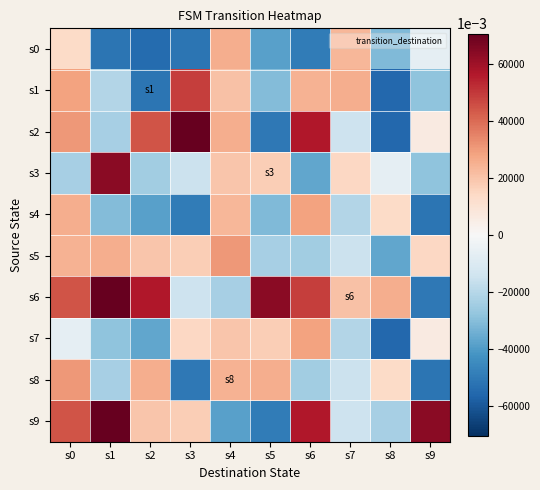

Reading left to right, list all the values displayed in this chart.

s0: s0=13.6	s1=-51.4	s2=-54.4	s3=-51.4	s4=25.6	s5=-38.4	s6=-49.4	s7=23.6	s8=-31.4	s9=-6.4
s1: s0=28.6	s1=-20.4	s2=-51.4	s3=48.6	s4=20.6	s5=-30.4	s6=24.6	s7=25.6	s8=-55.4	s9=-28.4
s2: s0=30.6	s1=-23.4	s2=44.6	s3=70.6	s4=25.6	s5=-50.4	s6=56.6	s7=-14.4	s8=-55.4	s9=6.6
s3: s0=-23.4	s1=63.6	s2=-24.4	s3=-15.4	s4=19.6	s5=17.6	s6=-36.4	s7=14.6	s8=-6.4	s9=-28.4
s4: s0=25.6	s1=-30.4	s2=-38.4	s3=-49.4	s4=23.6	s5=-31.4	s6=28.6	s7=-20.4	s8=13.6	s9=-51.4
s5: s0=24.6	s1=25.6	s2=19.6	s3=17.6	s4=30.6	s5=-23.4	s6=-24.4	s7=-15.4	s8=-36.4	s9=14.6
s6: s0=44.6	s1=70.6	s2=56.6	s3=-14.4	s4=-23.4	s5=63.6	s6=48.6	s7=20.6	s8=25.6	s9=-50.4
s7: s0=-6.4	s1=-28.4	s2=-36.4	s3=14.6	s4=19.6	s5=17.6	s6=28.6	s7=-20.4	s8=-55.4	s9=6.6
s8: s0=30.6	s1=-23.4	s2=25.6	s3=-50.4	s4=24.6	s5=25.6	s6=-24.4	s7=-15.4	s8=13.6	s9=-51.4
s9: s0=44.6	s1=70.6	s2=19.6	s3=17.6	s4=-38.4	s5=-49.4	s6=56.6	s7=-14.4	s8=-23.4	s9=63.6